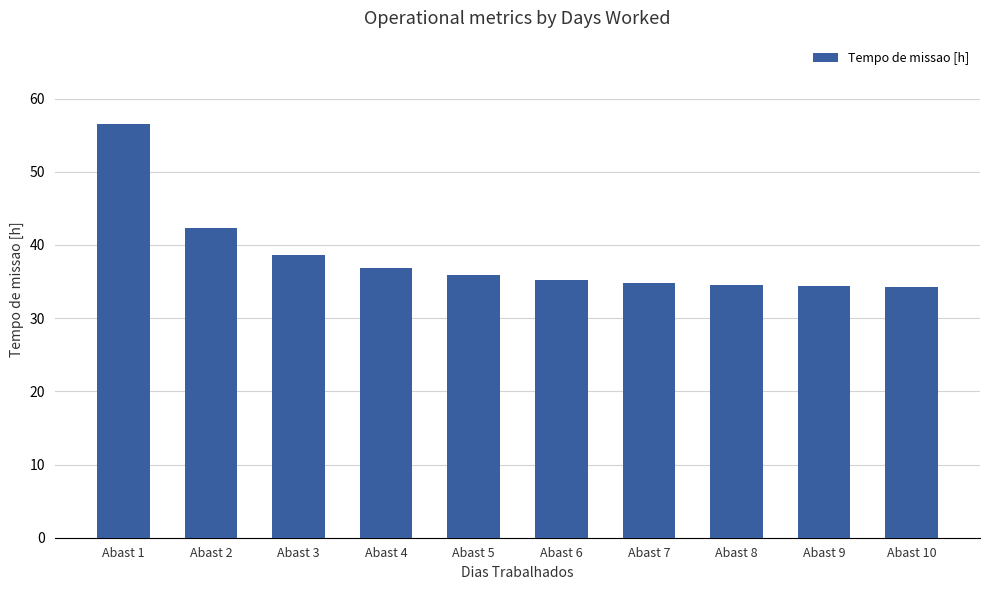

Which category has the highest value across all series?

Abast 1